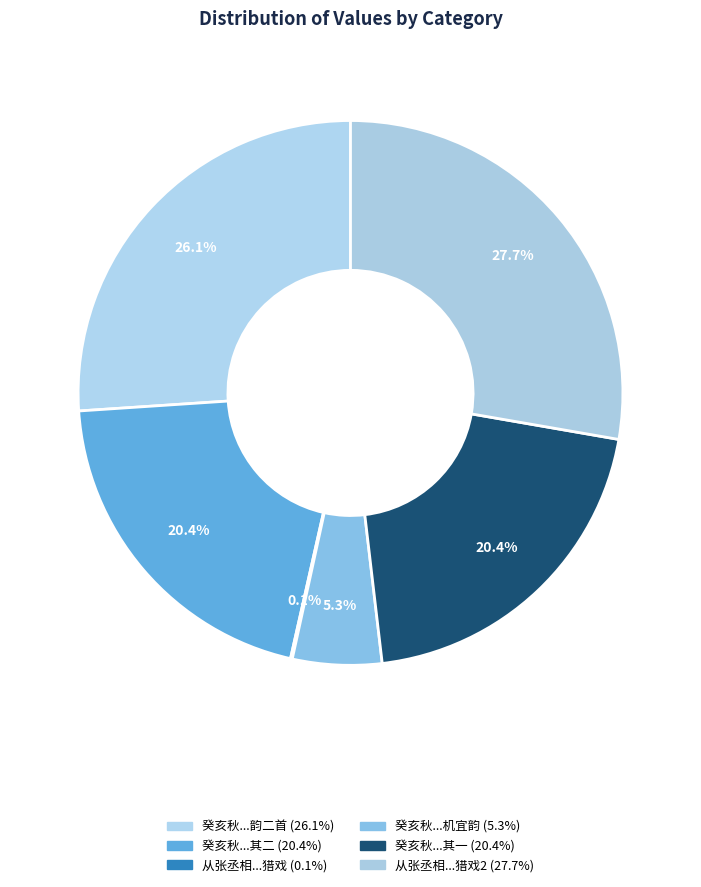

Count the number of slices in the pie.

6